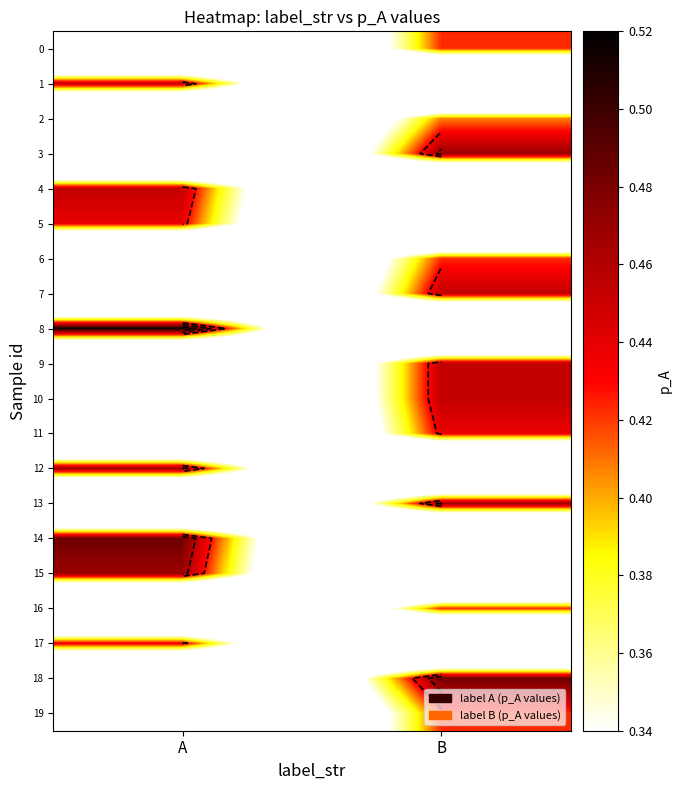

Which series has the widest spread of values?

8